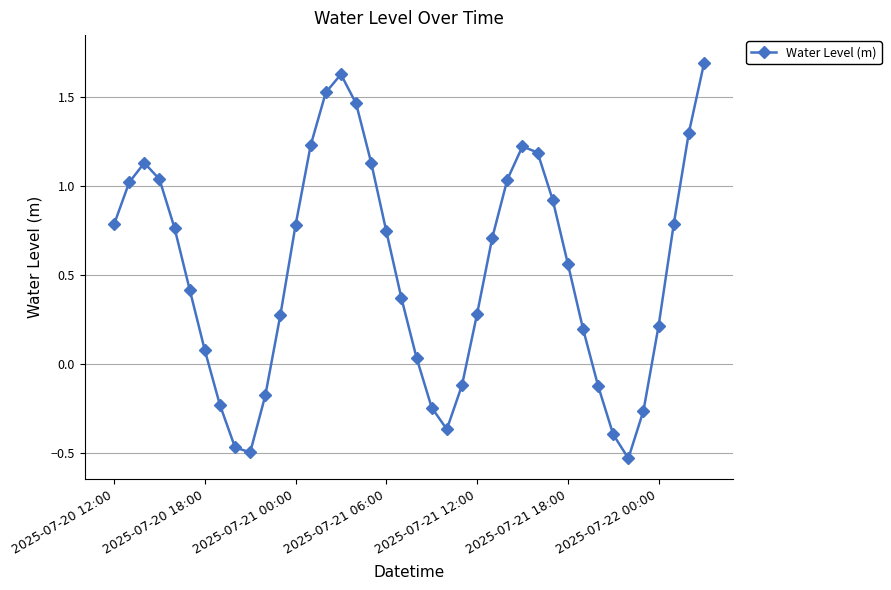

How many positive values are there?

29